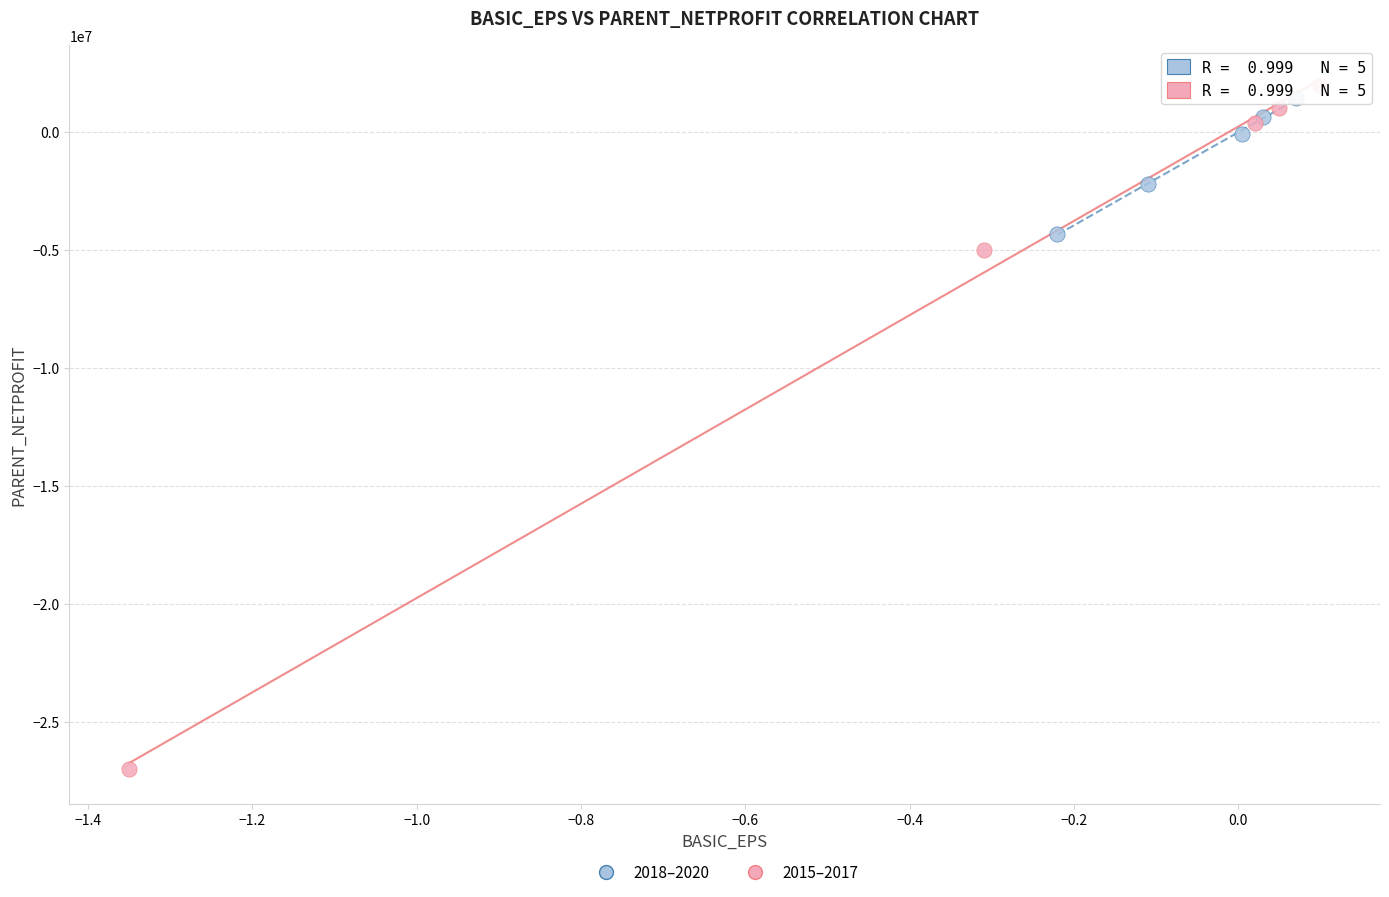

Which series has the largest Y range (max minus min)?

2015–2017